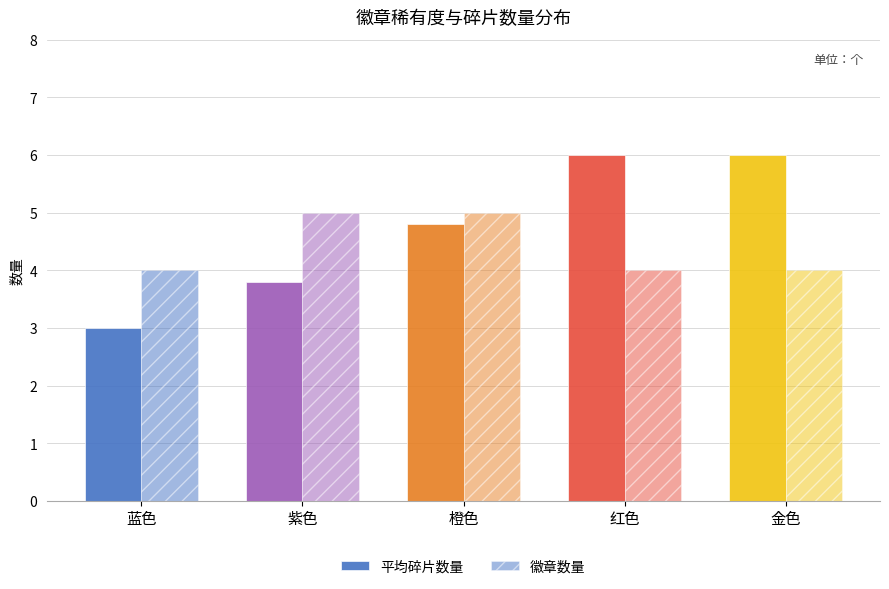

How many groups of bars are there?

5